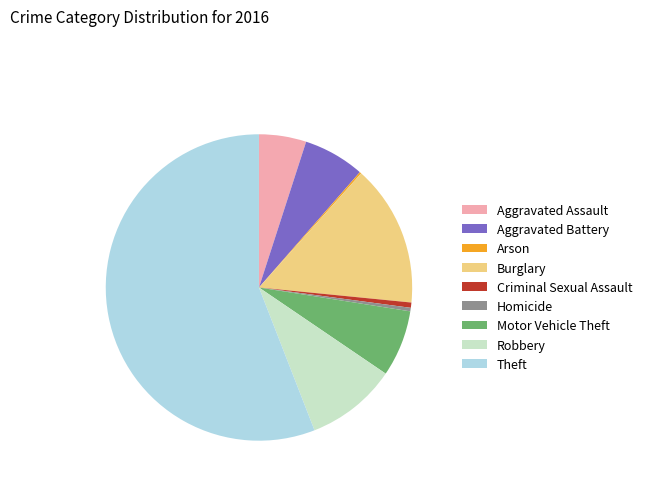

Is there a majority slice in this chart?

Yes